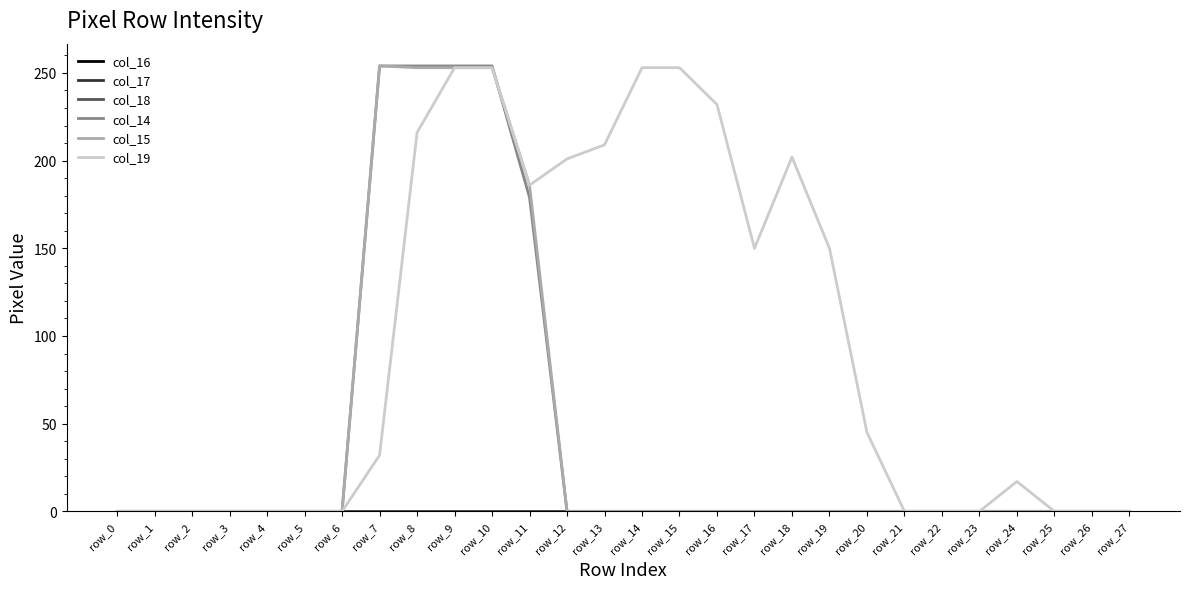

Is this an area chart (filled region under the line)?

No